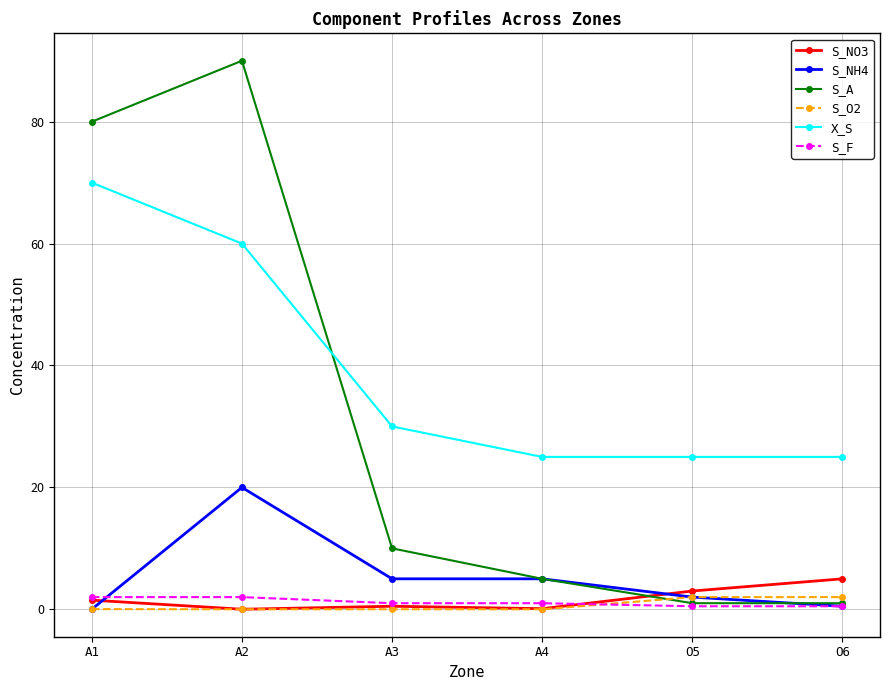

How many lines are shown in the chart?

6